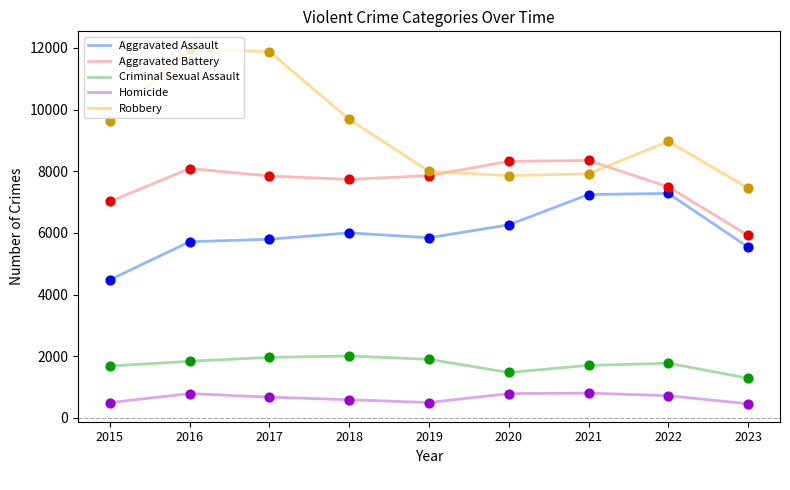

What are all the series names shown in the legend?

Aggravated Assault, Aggravated Battery, Criminal Sexual Assault, Homicide, Robbery